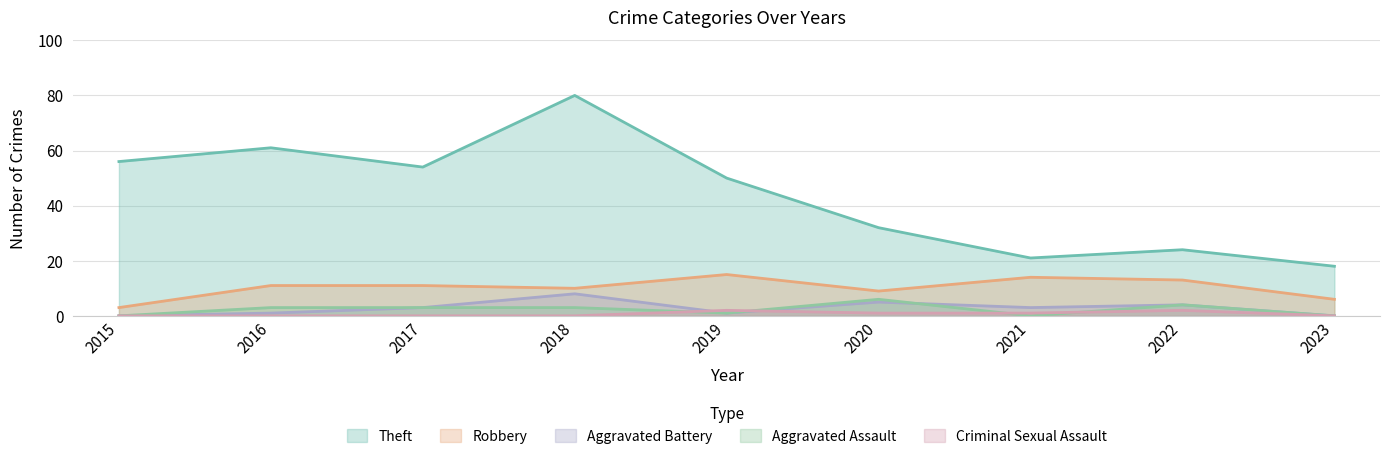

At which category is the sum across all series the highest?

2018